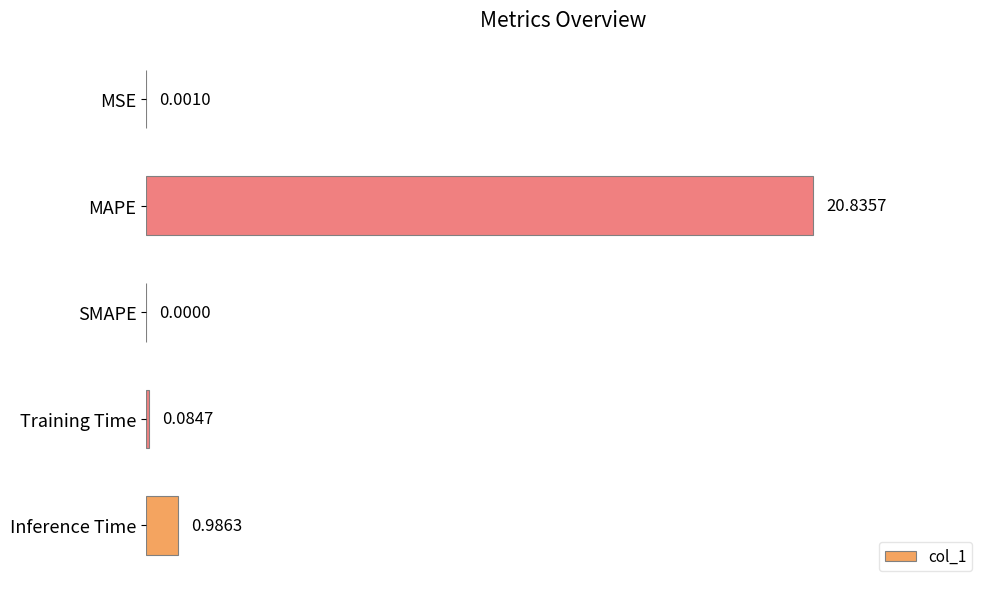

Between MAPE and Inference Time, which is larger?

MAPE